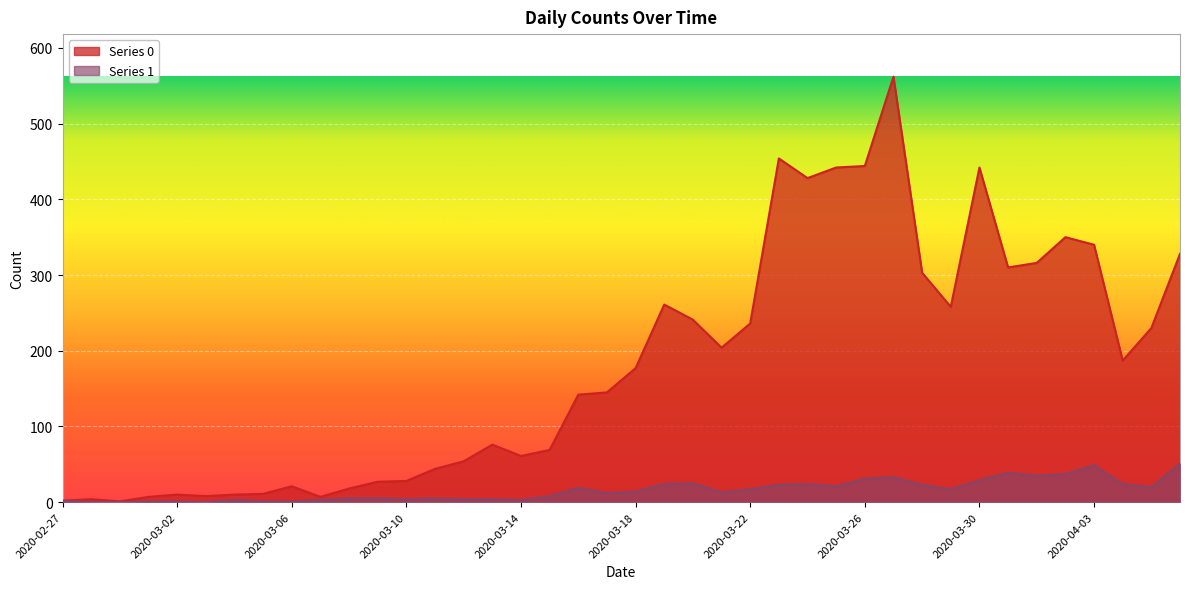

Which series has the largest range (max minus min)?

Series 0